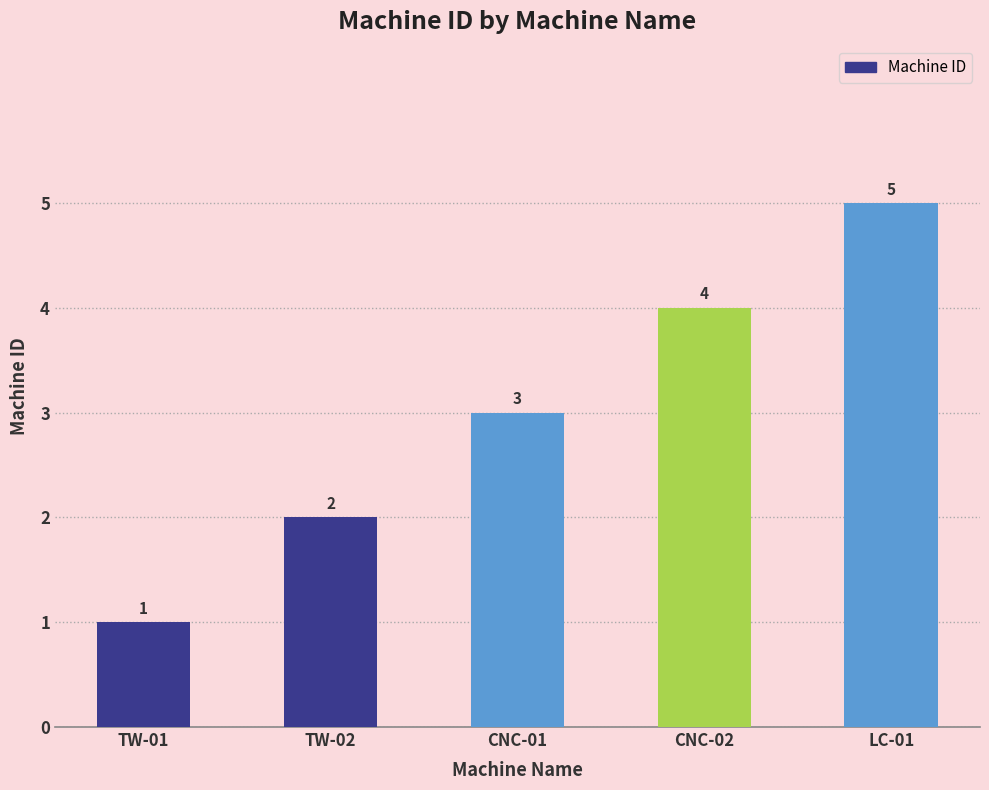

Does the chart contain stacked bars?

No